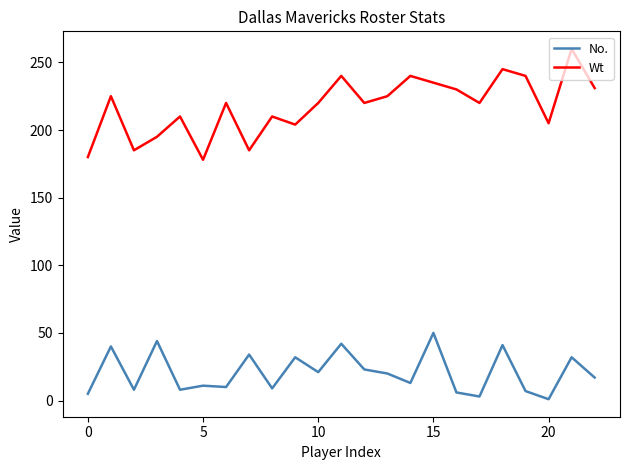

True or false: No. and Wt cross at least once.

False